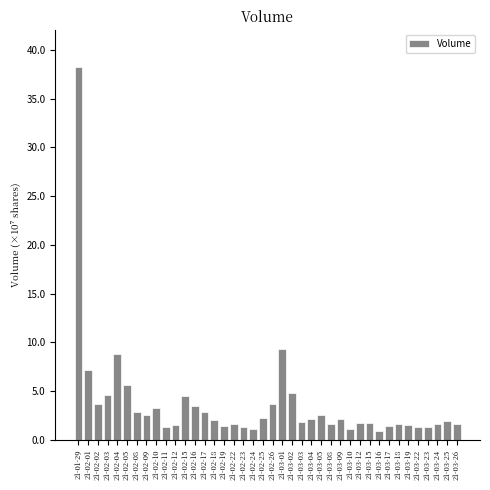

What is the label of the 19th bar from the left?

21-02-24